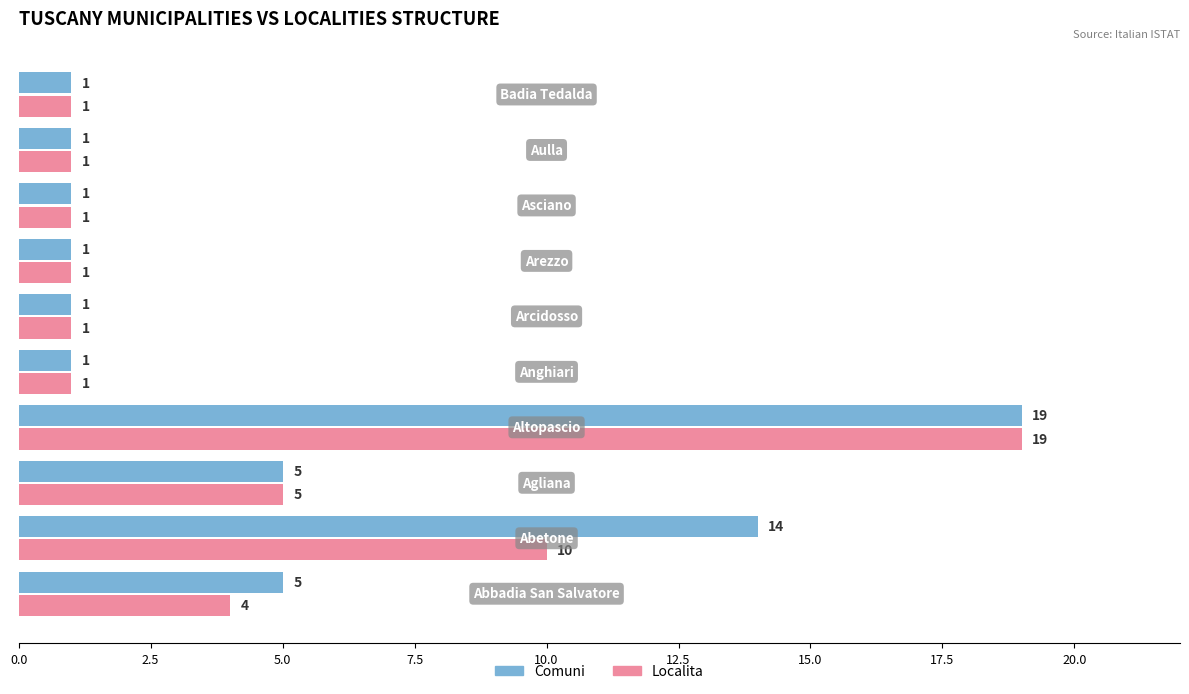

Rank the series by their average value, from lowest to highest.

Localita, Comuni